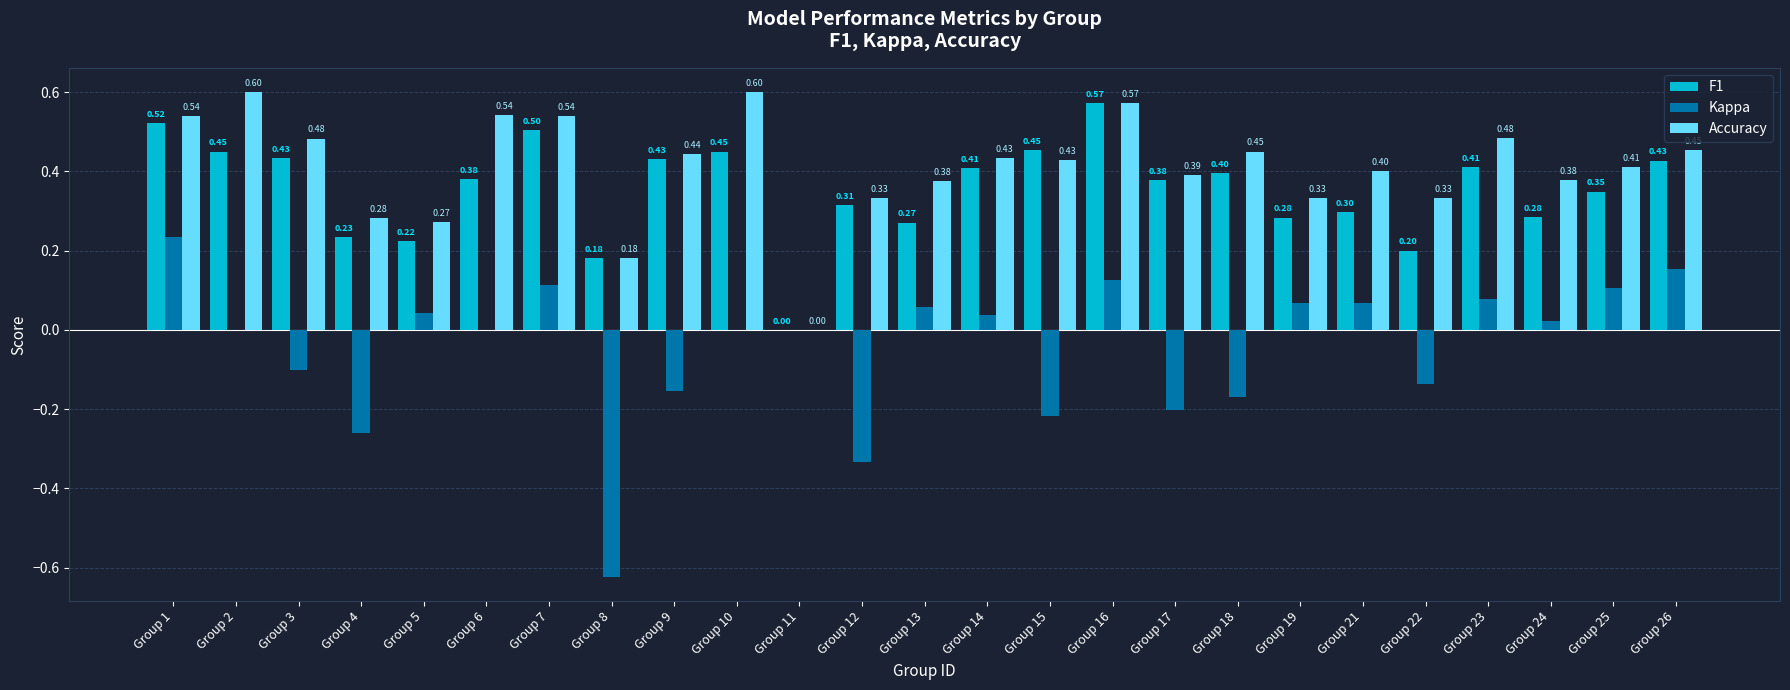

Is the value of Accuracy at Group 4 greater than the value of Kappa at Group 9?

Yes